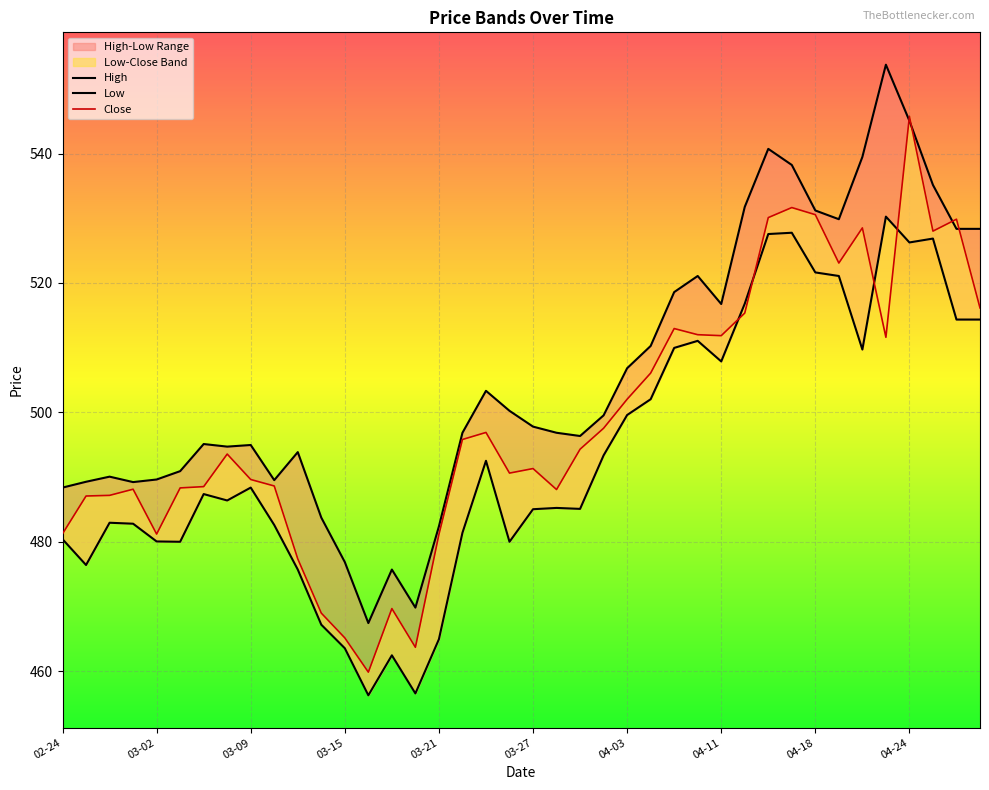

What is the sum of the Low values at 2023-03-24 and 2023-03-23?

972.5